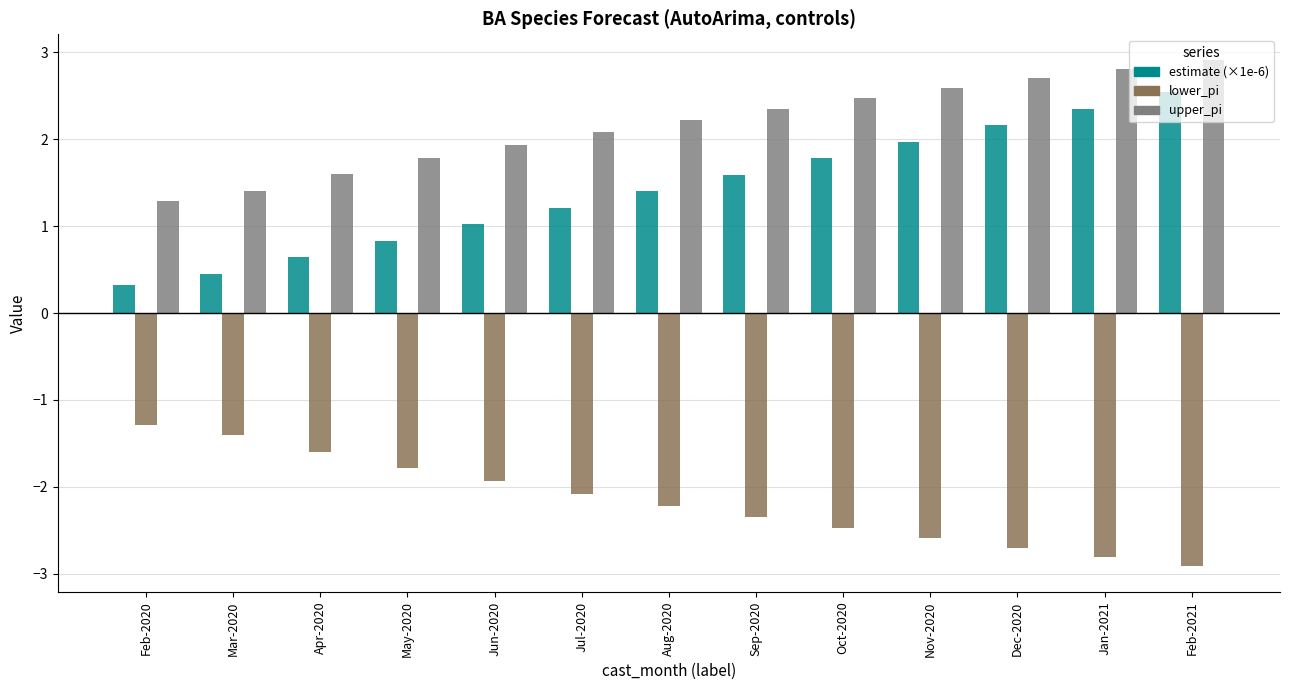

Reading left to right, what are all the values shown in this chart?

estimate (×1e-6): 0.3	0.5	0.6	0.8	1.0	1.2	1.4	1.6	1.8	2.0	2.2	2.4	2.5
lower_pi: -1.3	-1.4	-1.6	-1.8	-1.9	-2.1	-2.2	-2.4	-2.5	-2.6	-2.7	-2.8	-2.9
upper_pi: 1.3	1.4	1.6	1.8	1.9	2.1	2.2	2.4	2.5	2.6	2.7	2.8	2.9